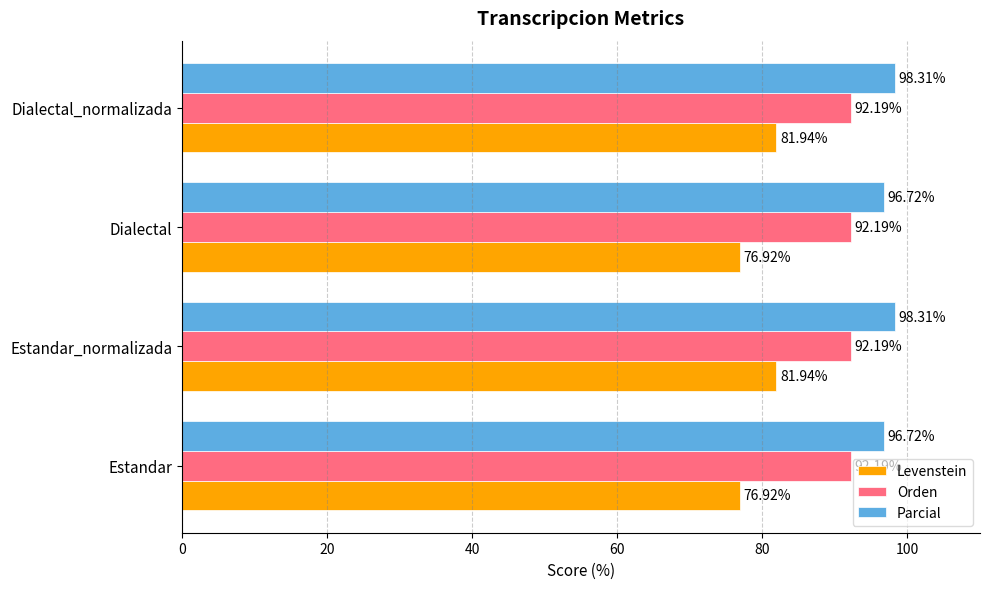

Between Estandar and Dialectal_normalizada, which series saw the biggest shift?

Levenstein